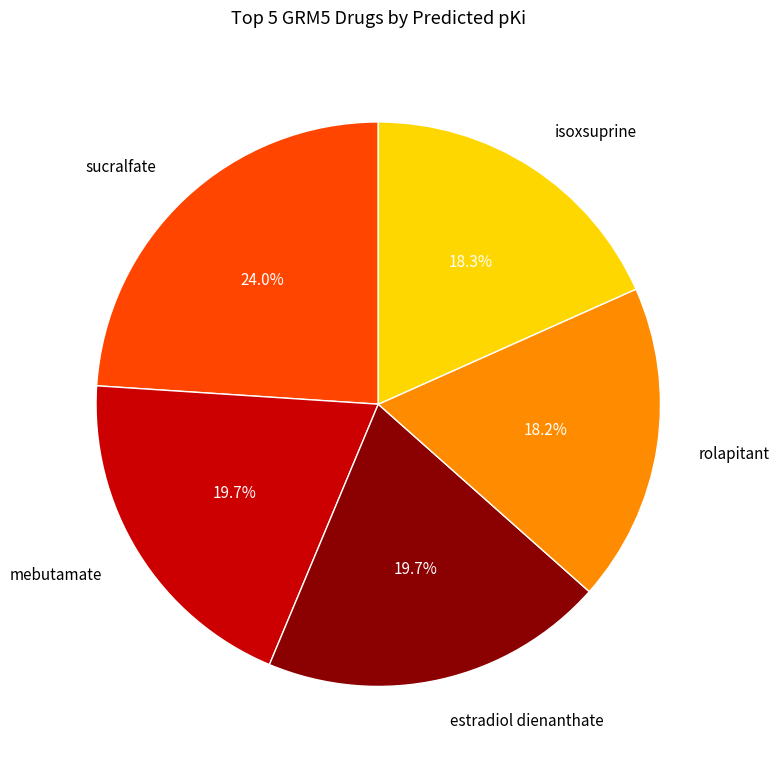

Which slice is the largest?

sucralfate